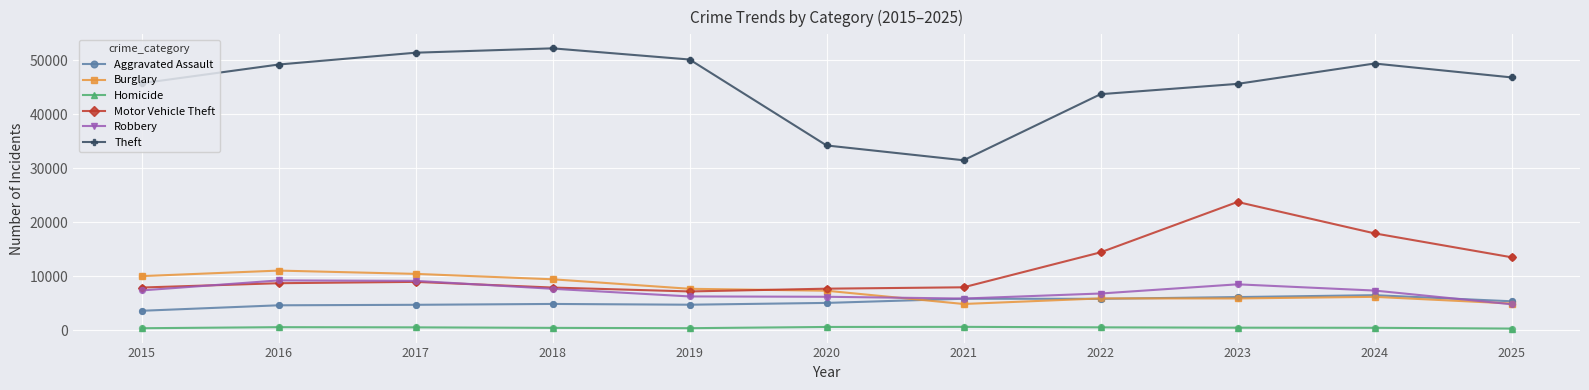

What are all the series names shown in the legend?

Aggravated Assault, Burglary, Homicide, Motor Vehicle Theft, Robbery, Theft